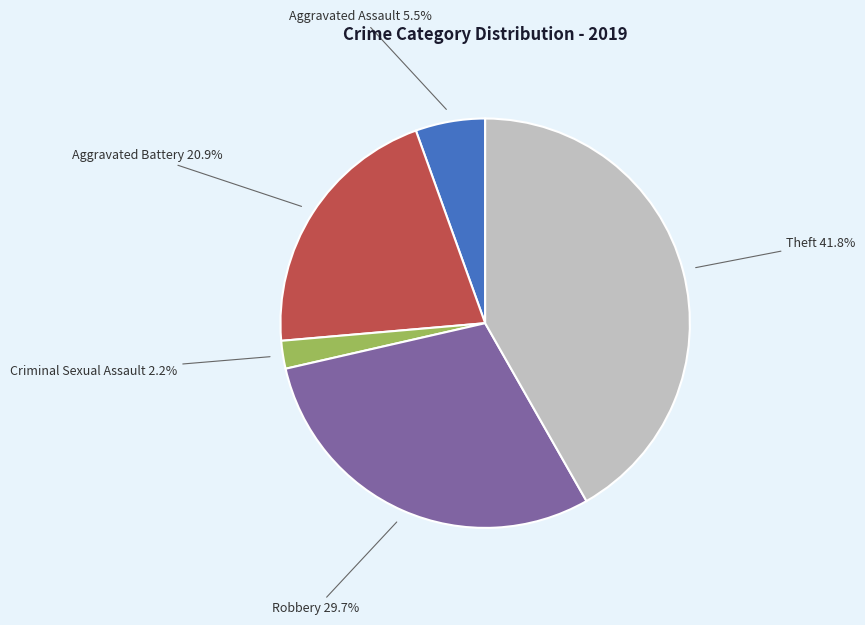

Is there a majority slice in this chart?

No